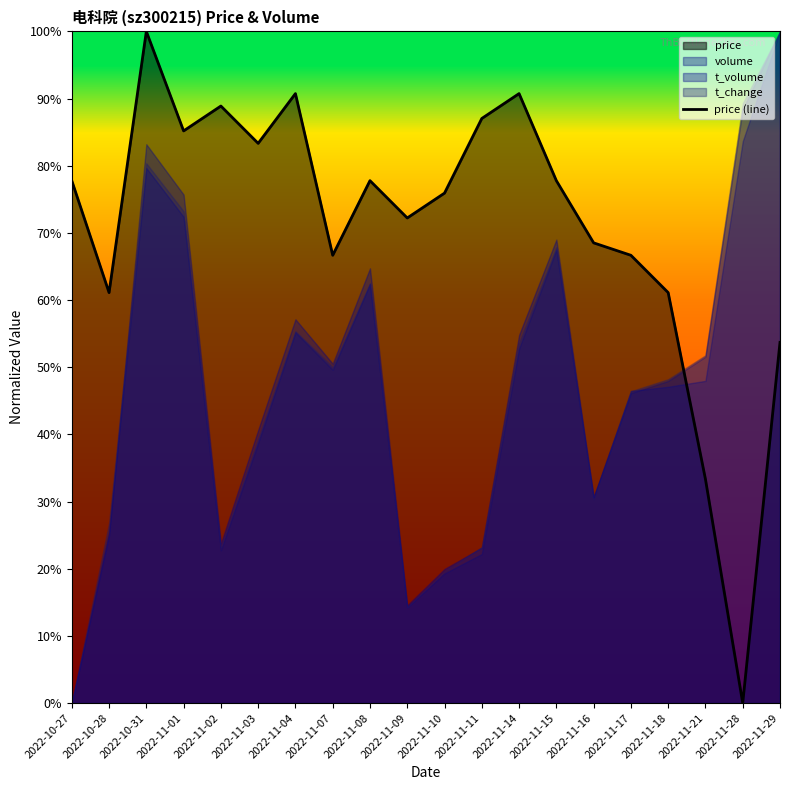

Reading right to left, list all the values displayed in this chart.

0.5	0.0	0.3	0.6	0.7	0.7	0.8	0.9	0.9	0.8	0.7	0.8	0.7	0.9	0.8	0.9	0.9	1.0	0.6	0.8